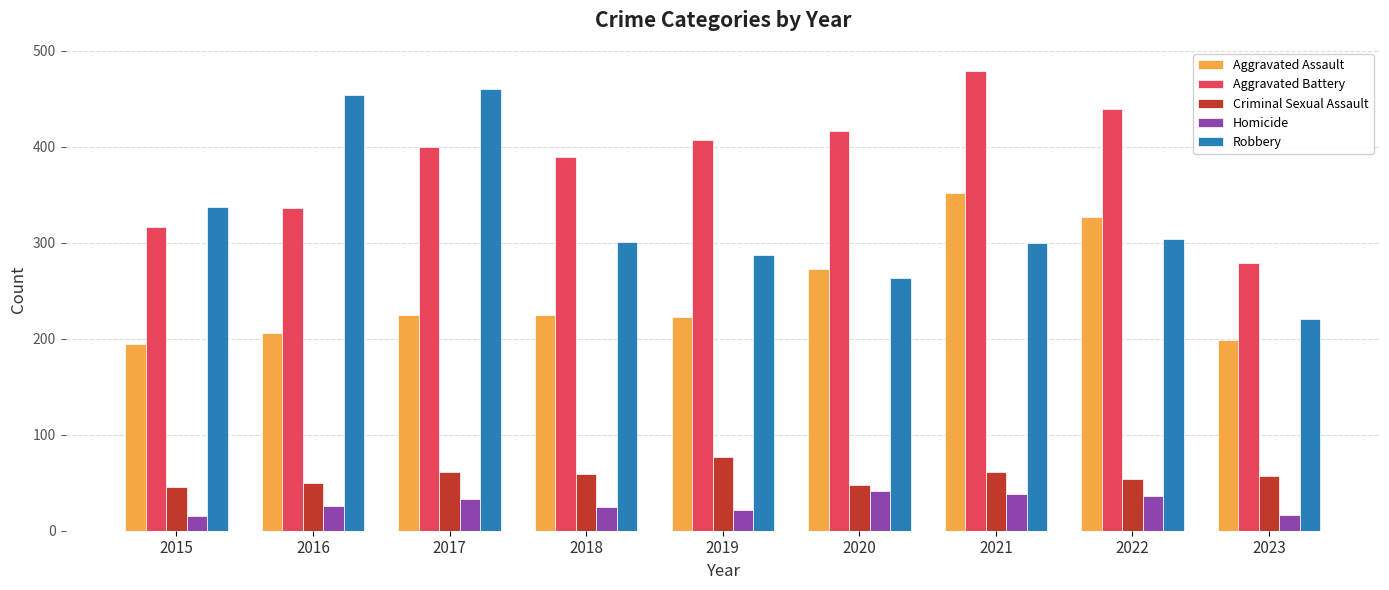

At which category is the sum across all series the highest?

2021